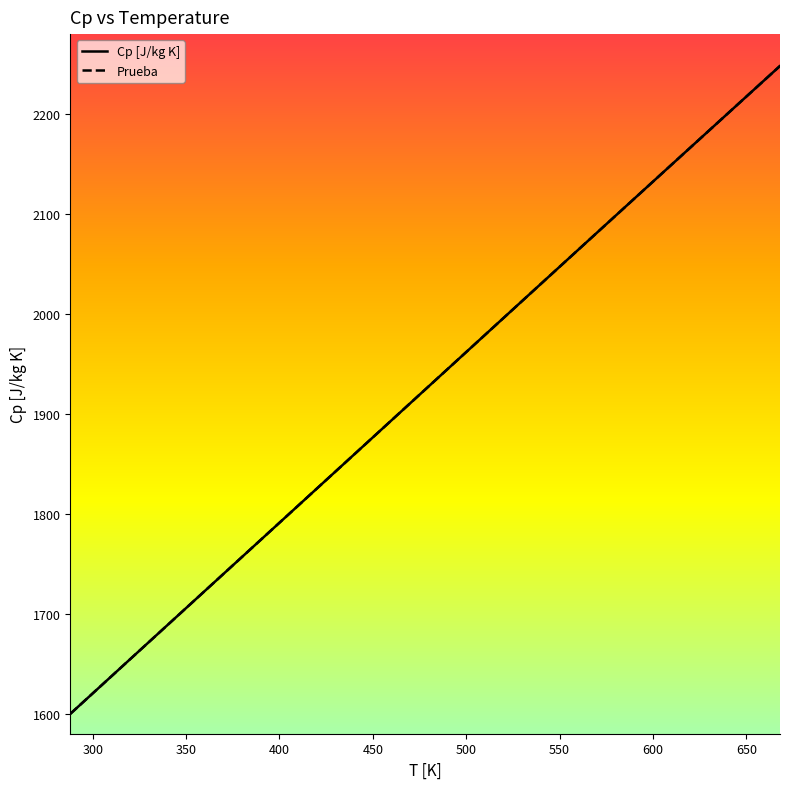

What are all the series names shown in the legend?

Cp [J/kg K], Prueba